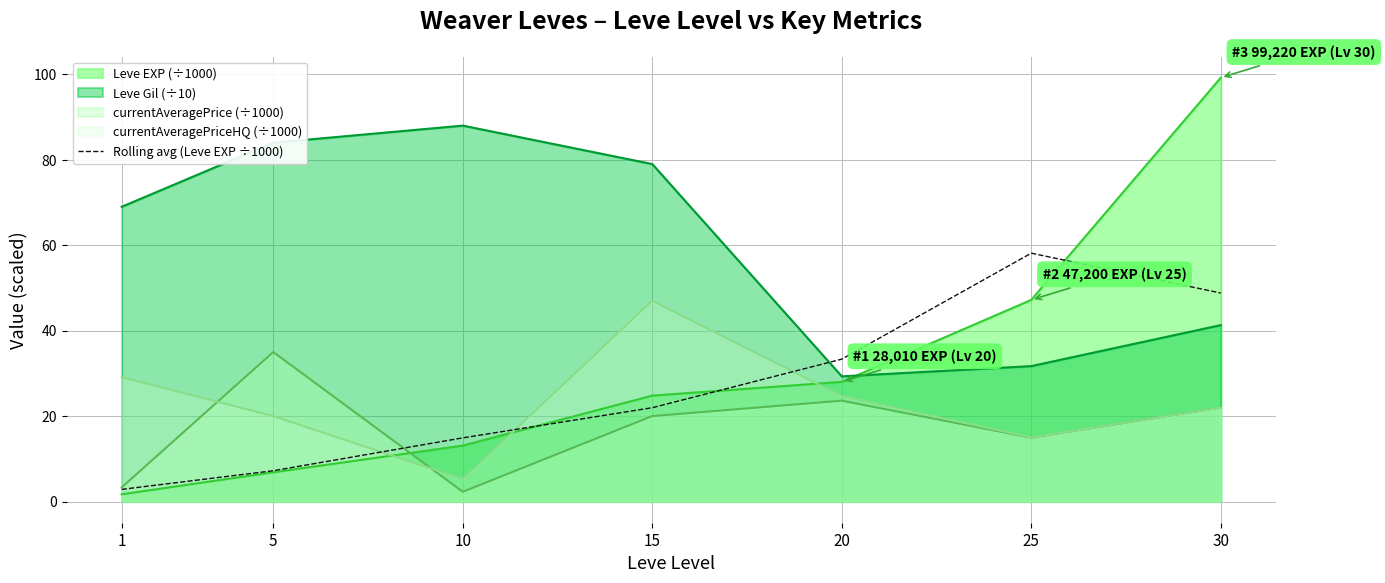

At which category does the chart reach its peak across all series?

30